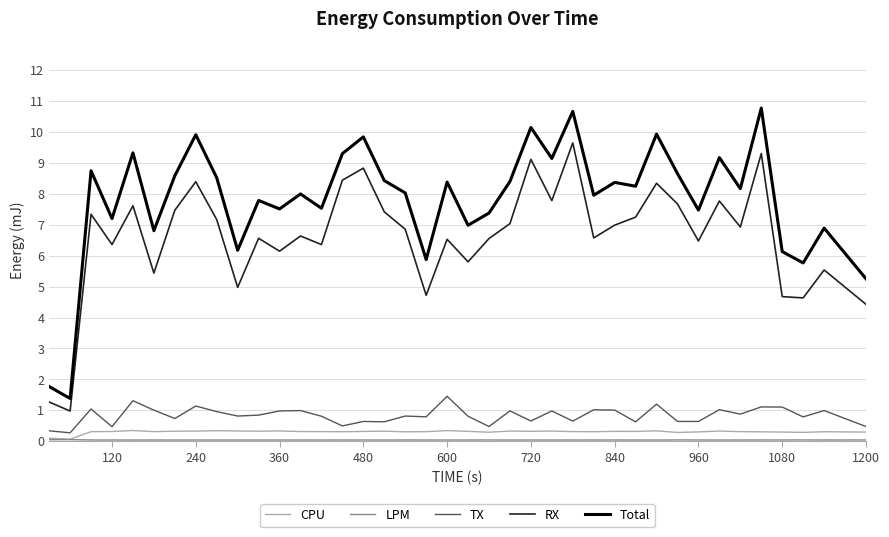

True or false: Total and RX intersect in this chart.

False